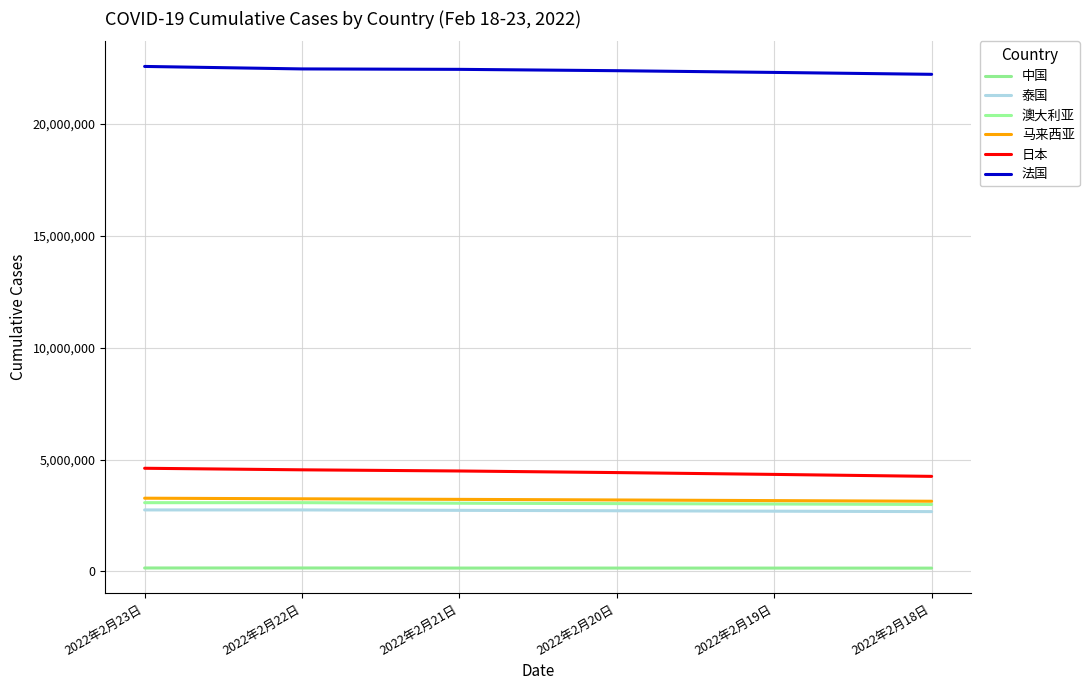

What value does the 中国 series have at 2022年2月20日, to the nearest 100?

149900